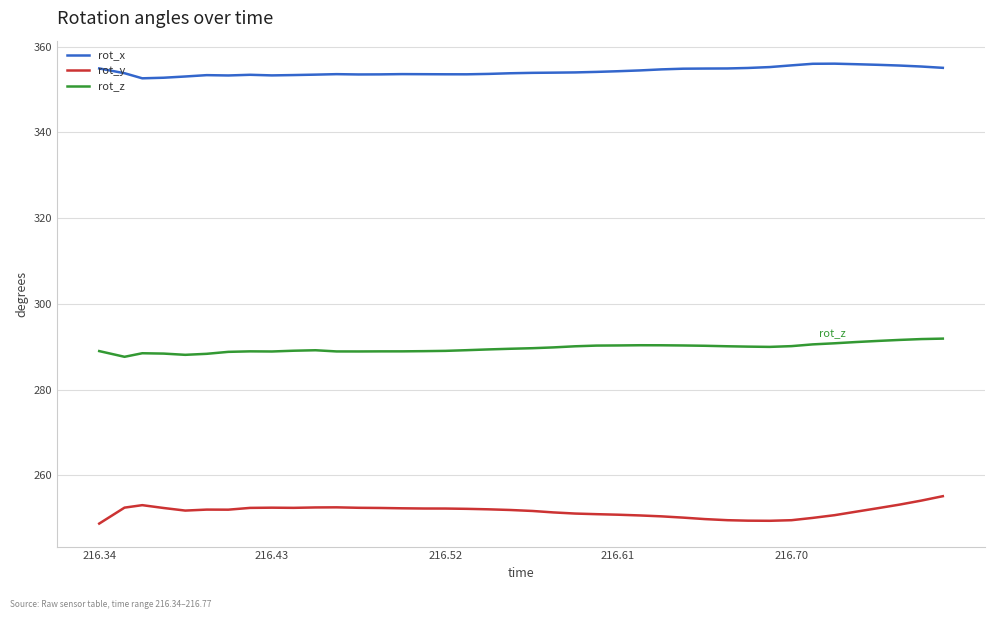

Rank the series by their maximum value, from highest to lowest.

rot_x, rot_z, rot_y